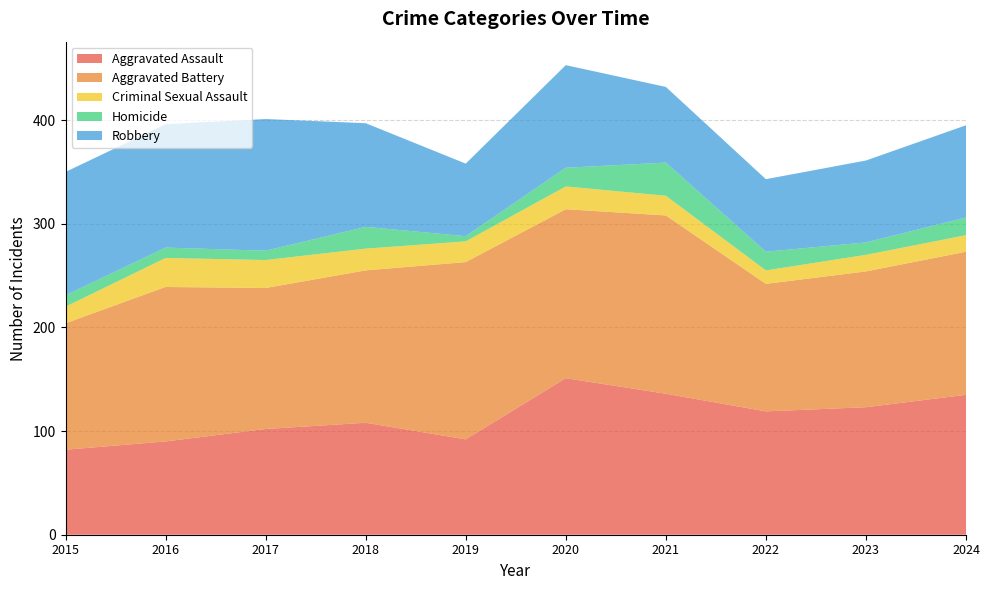

Reading left to right, extract all data points from this chart.

Aggravated Assault: 2015=82	2016=90	2017=102	2018=108	2019=92	2020=151	2021=136	2022=119	2023=123	2024=135
Aggravated Battery: 2015=122	2016=149	2017=136	2018=147	2019=171	2020=163	2021=172	2022=123	2023=131	2024=138
Criminal Sexual Assault: 2015=16	2016=28	2017=27	2018=21	2019=20	2020=22	2021=19	2022=13	2023=16	2024=16
Homicide: 2015=11	2016=10	2017=9	2018=21	2019=5	2020=18	2021=32	2022=18	2023=12	2024=17
Robbery: 2015=119	2016=119	2017=127	2018=100	2019=70	2020=99	2021=73	2022=70	2023=79	2024=89